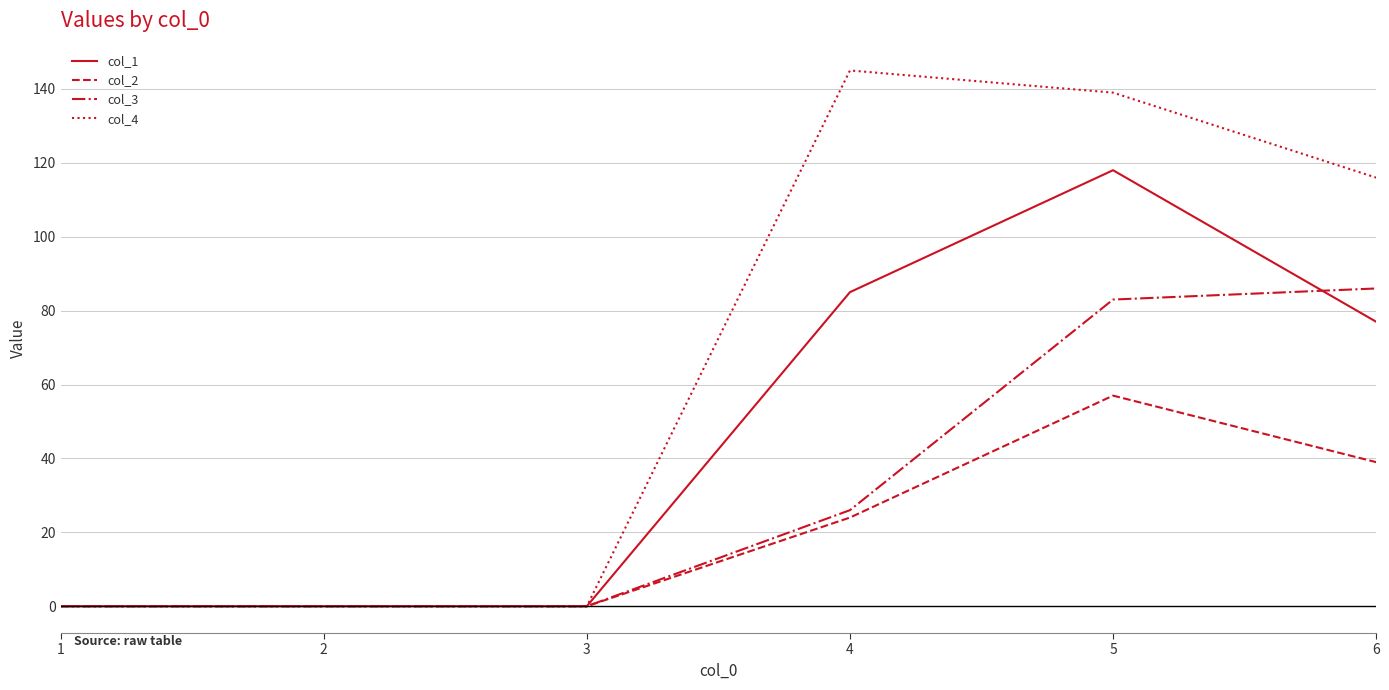

How many lines are shown in the chart?

4